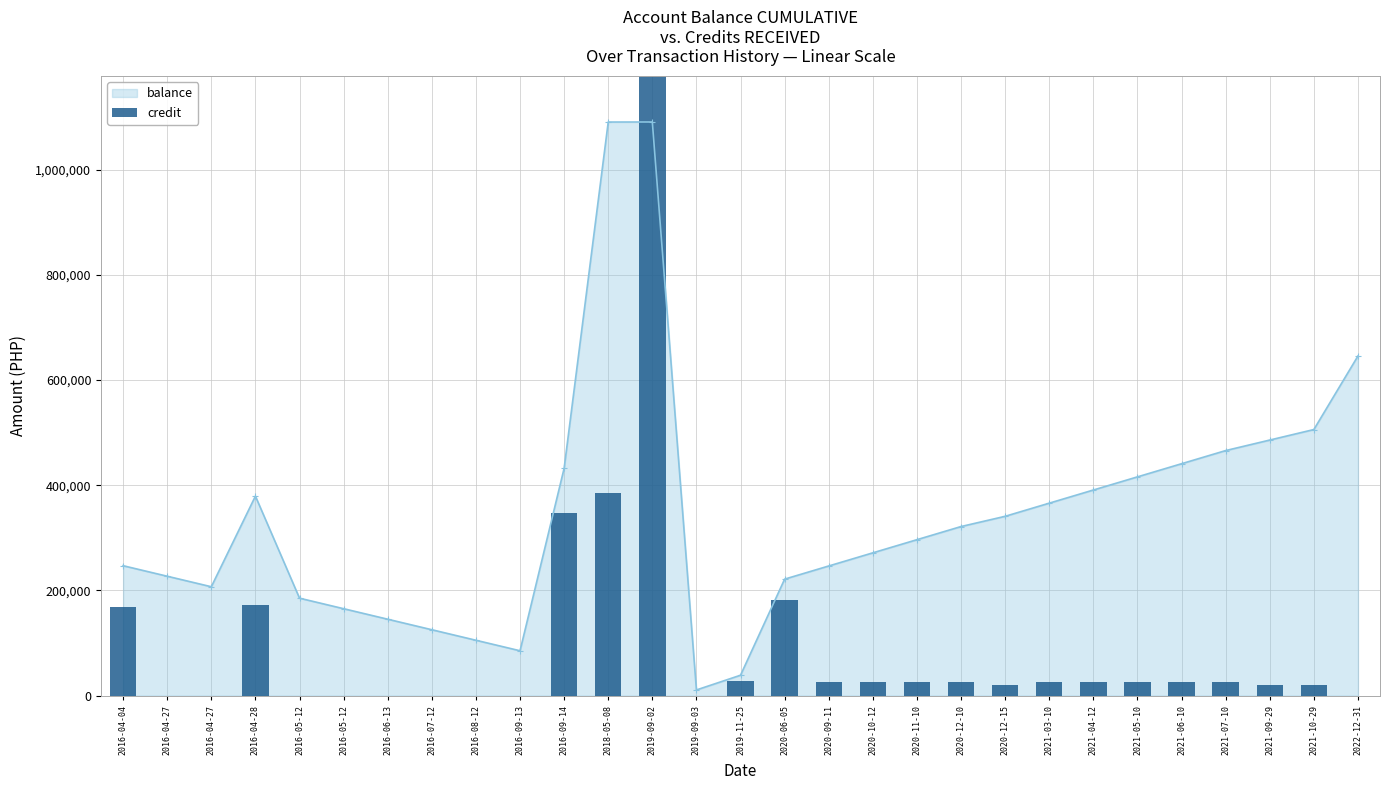

Between 2016-08-12 and 2020-10-12, which is larger?

2020-10-12